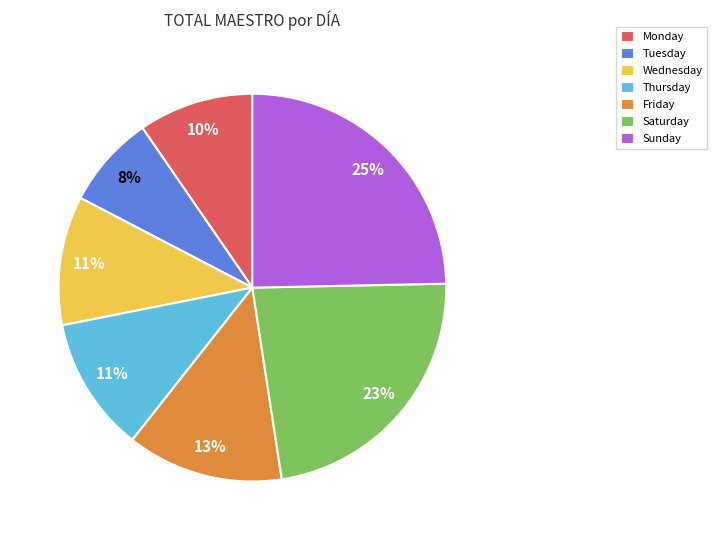

To the nearest percent, what is the average slice percentage?

14%